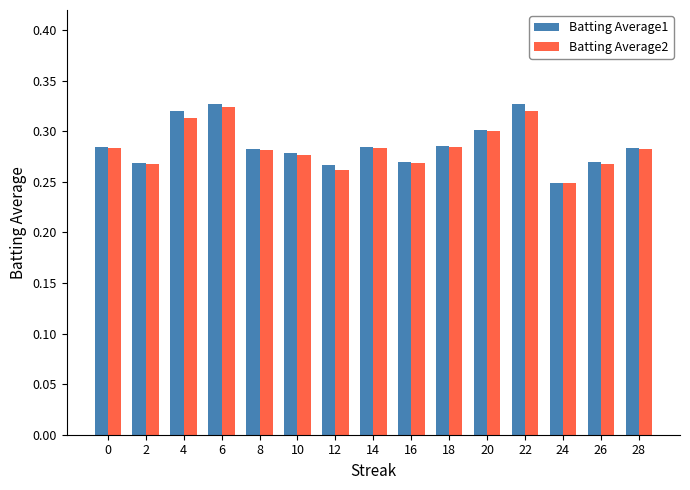

At which category does the chart reach its minimum across all series?

24